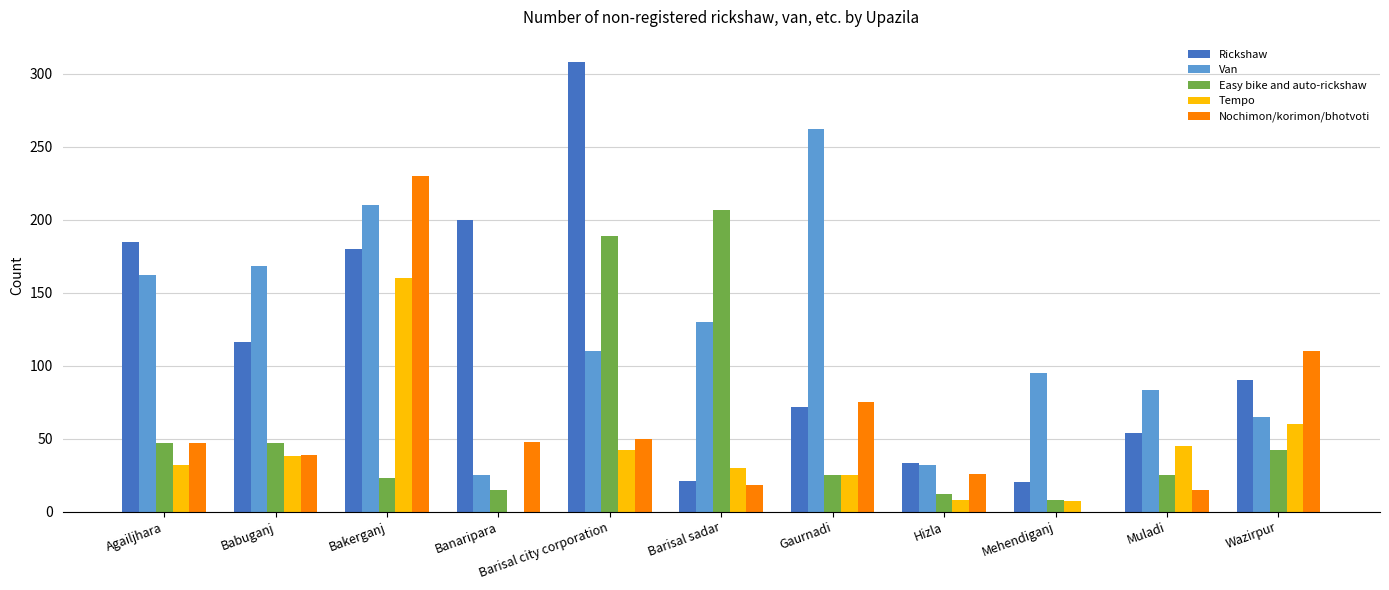

What are all the series names shown in the legend?

Rickshaw, Van, Easy bike and auto-rickshaw, Tempo, Nochimon/korimon/bhotvoti